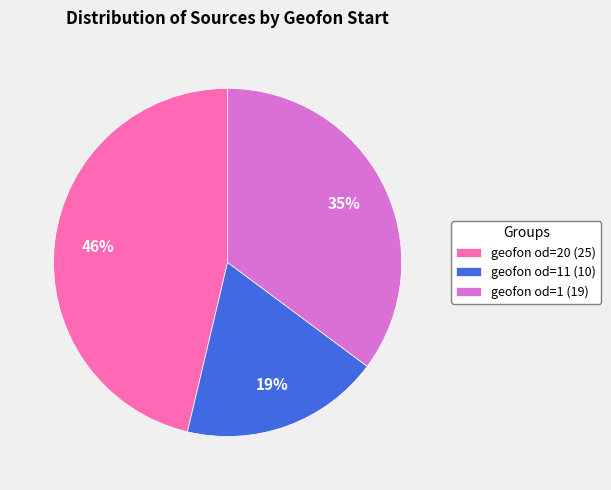

Count the number of slices in the pie.

3